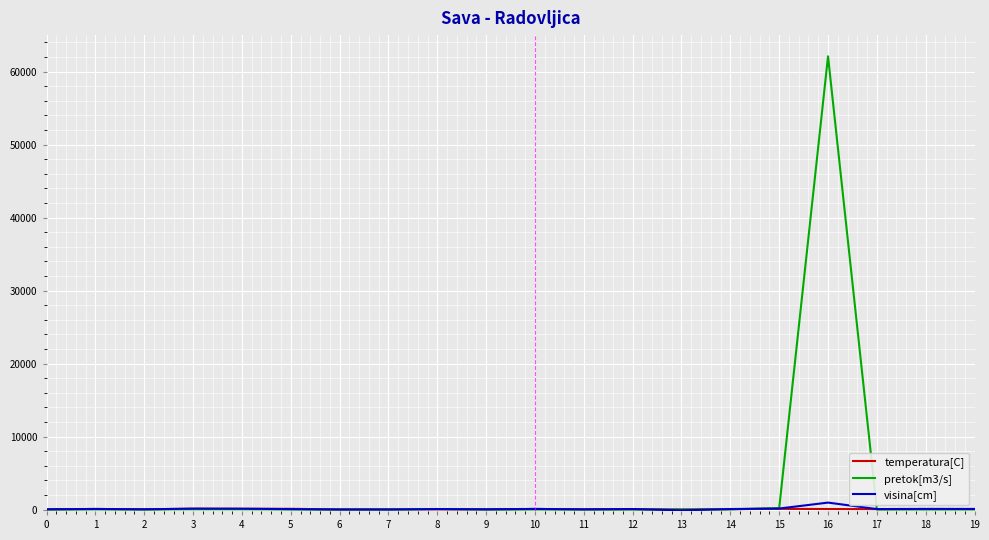

At how many categories does at least one series exceed 43251?

1